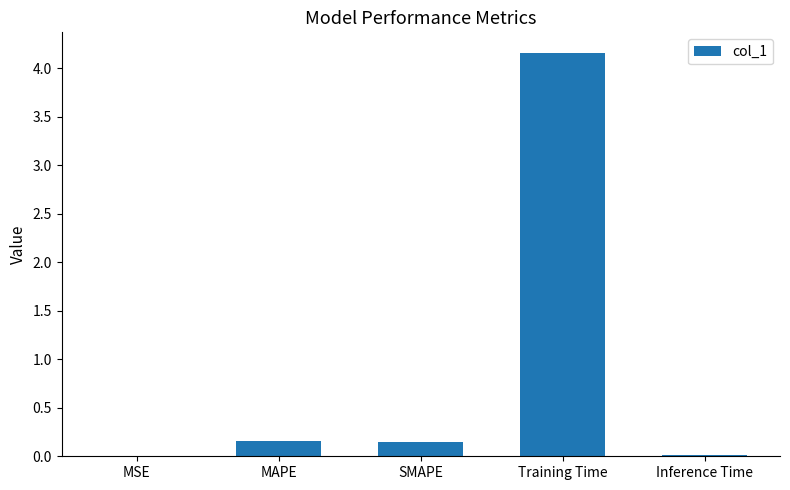

What value does the data have at Training Time?

4.2